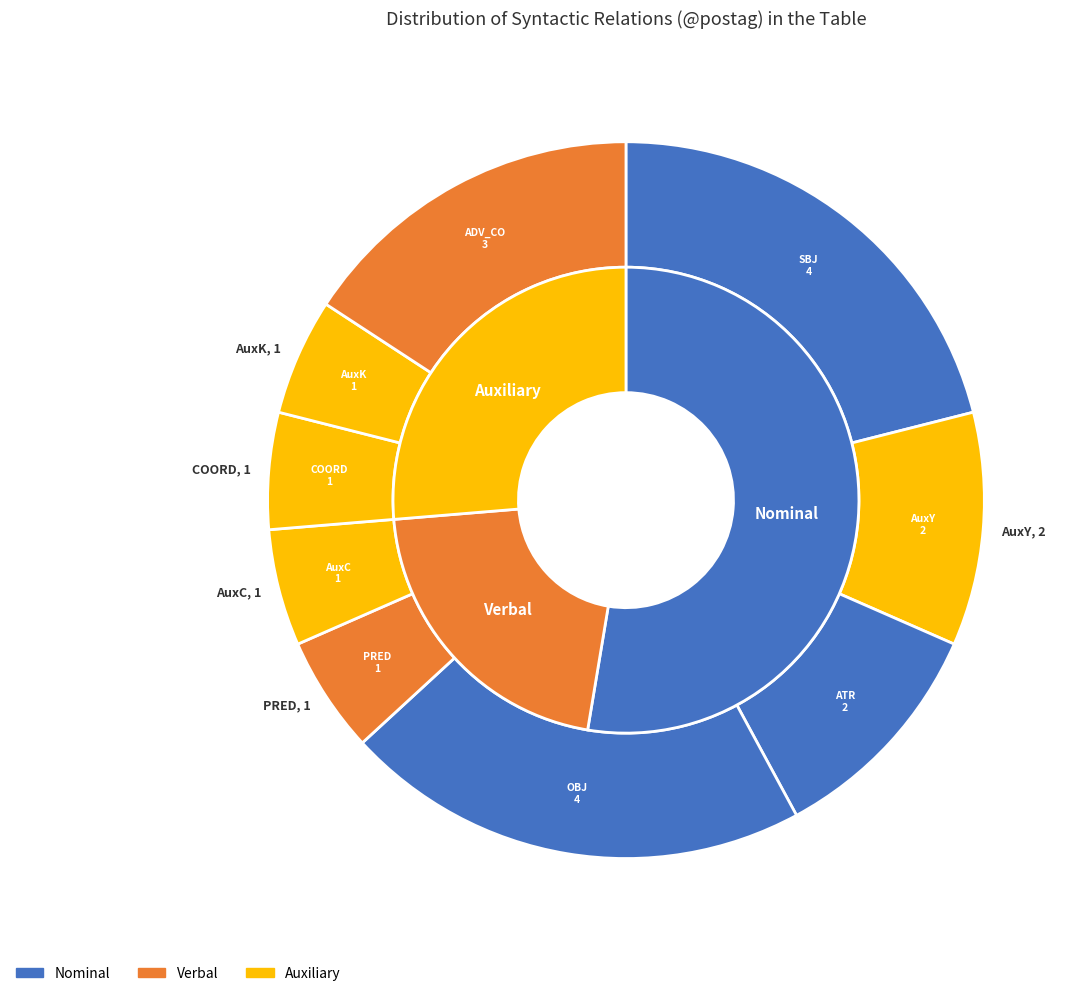

Which slice is the smallest?

PRED